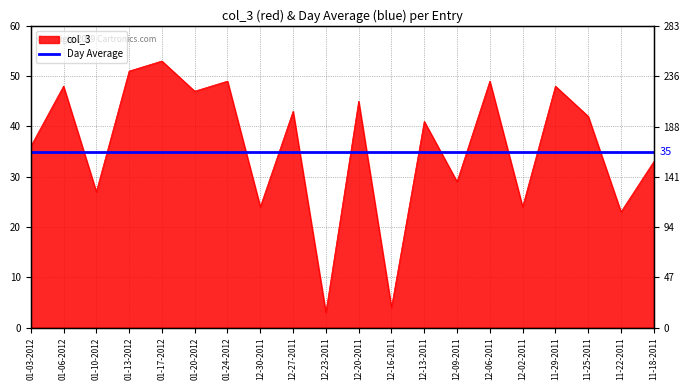

Does the chart have visible grid lines?

Yes